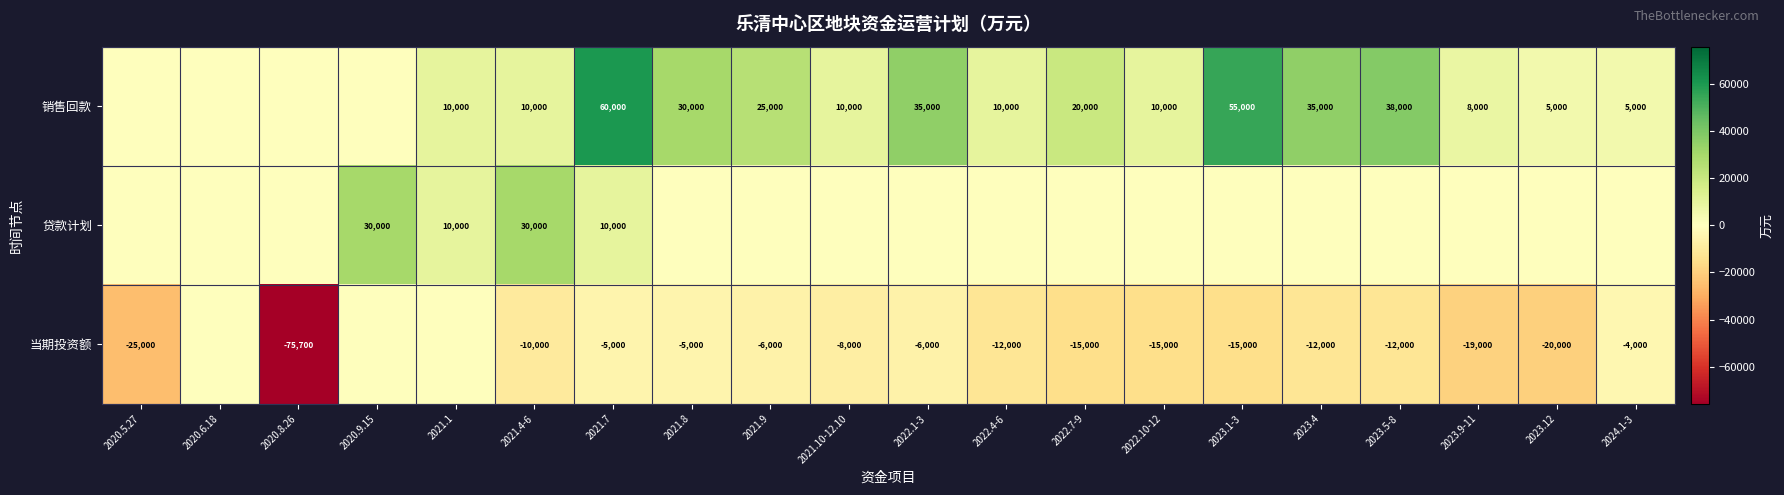

The 当期投资额 series shows -52832 at 2020.8.26. True or false?

False